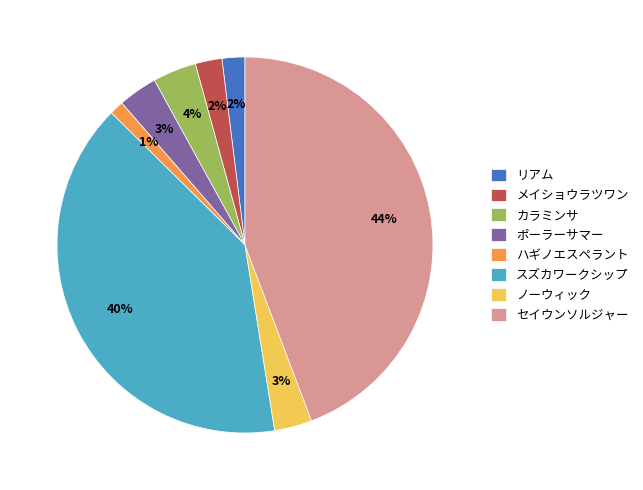

Which category has the smallest portion of the pie?

ハギノエスペラント